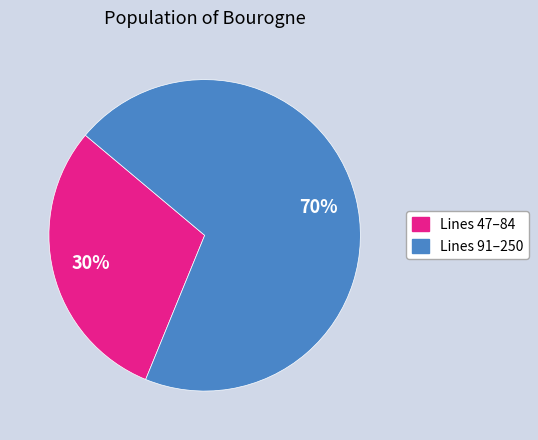

To the nearest percent, what is the difference between the largest and smallest slice percentages?

40%